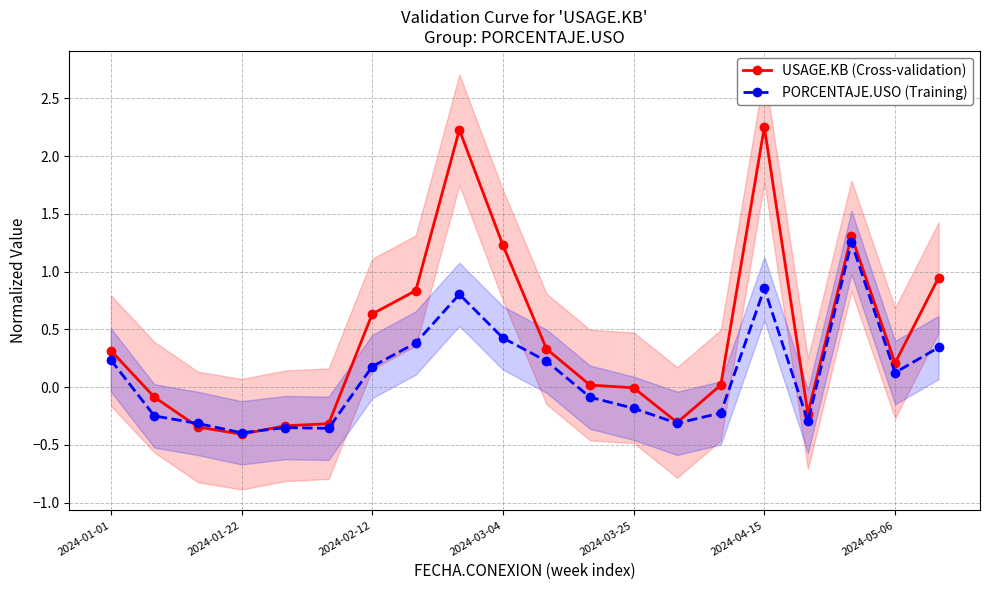

True or false: USAGE.KB (Cross-validation) has more than 1 interior local peaks.

True